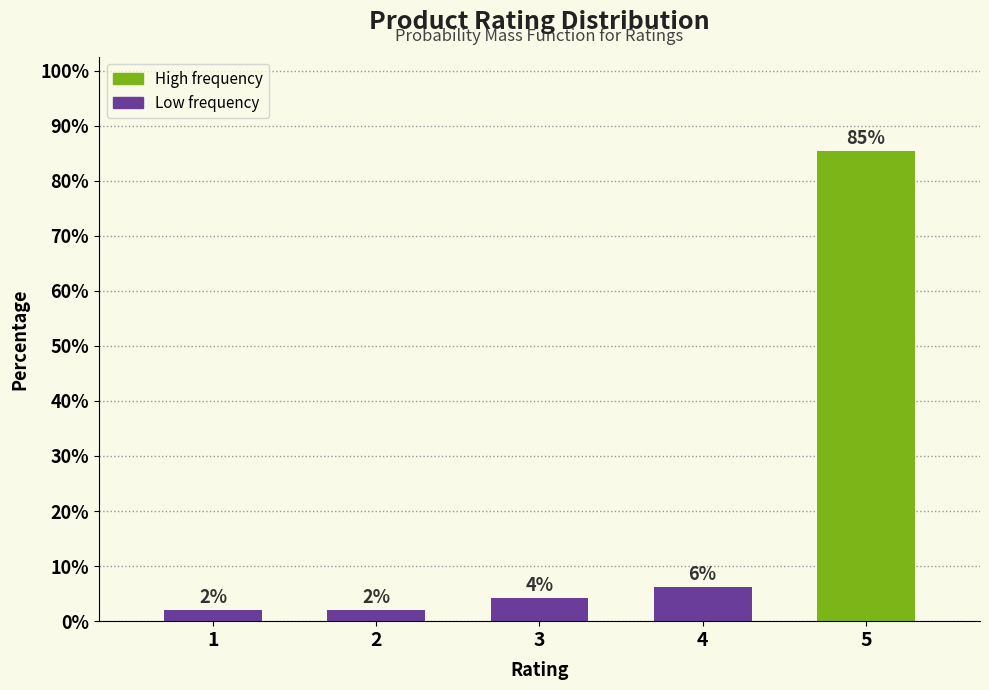

Are the bars horizontal?

No